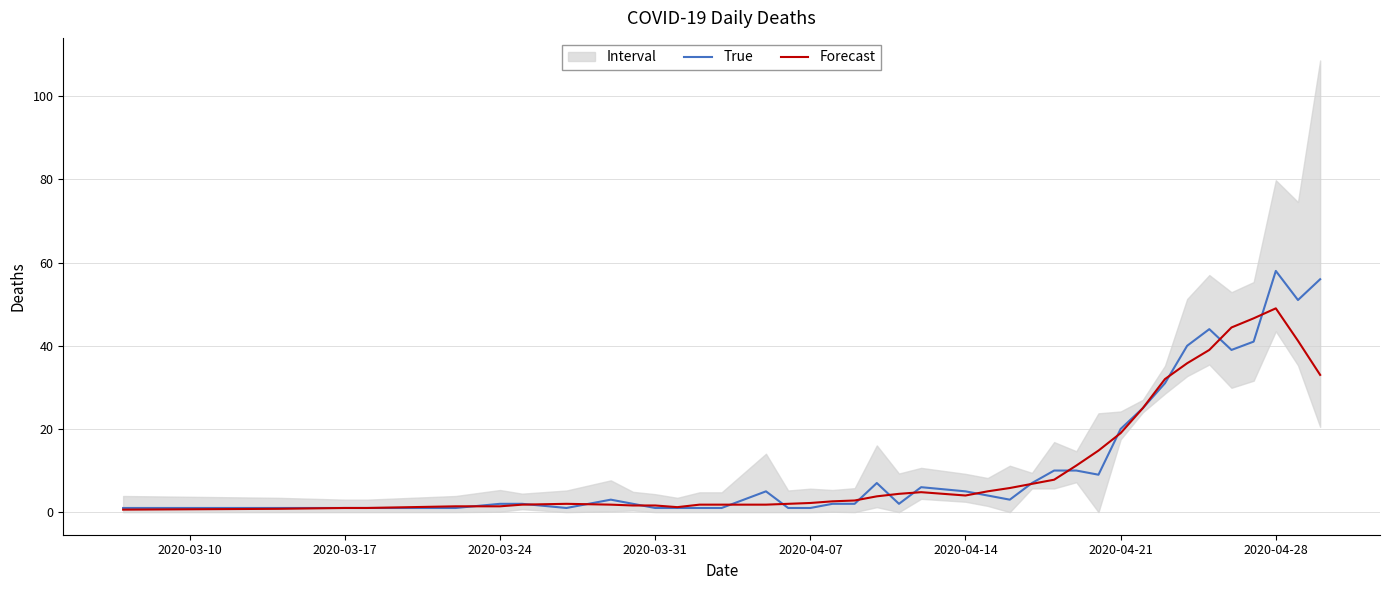

True or false: Forecast has a value of 33.7 at 2020-04-21.

False